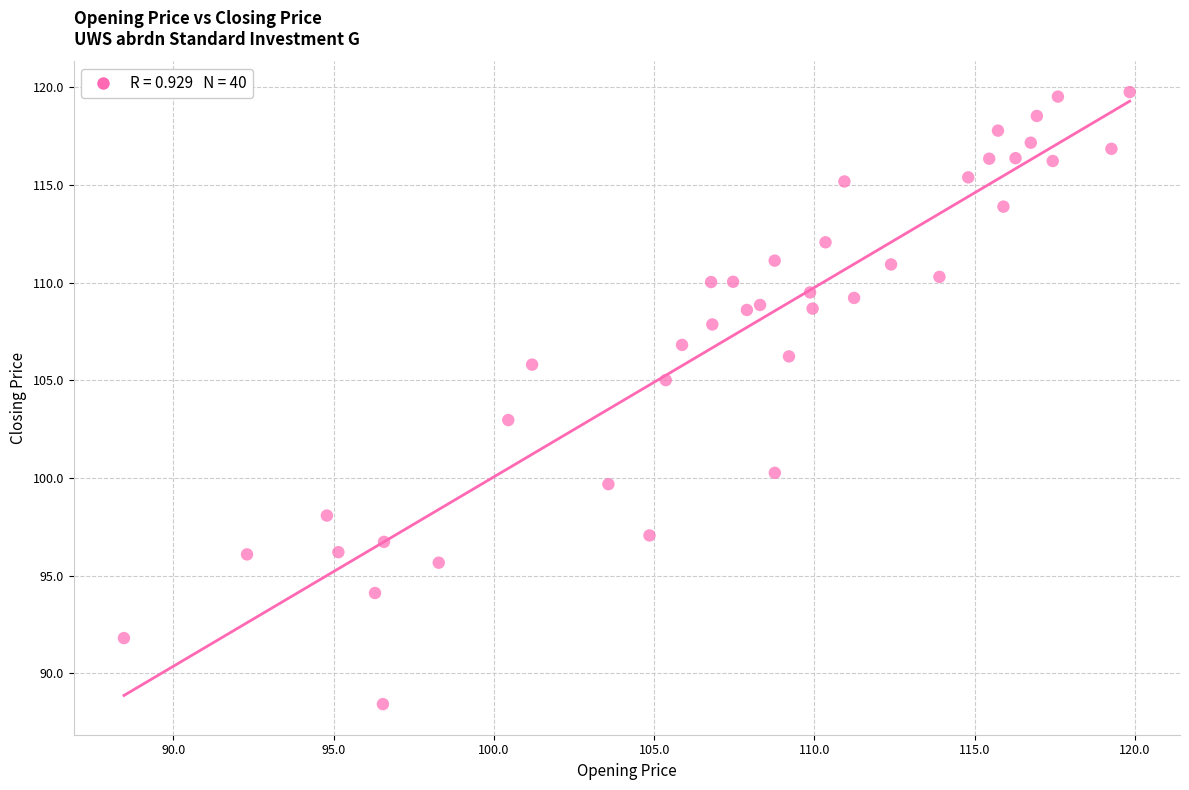

What is the range of X values (max minus min)?

31.4